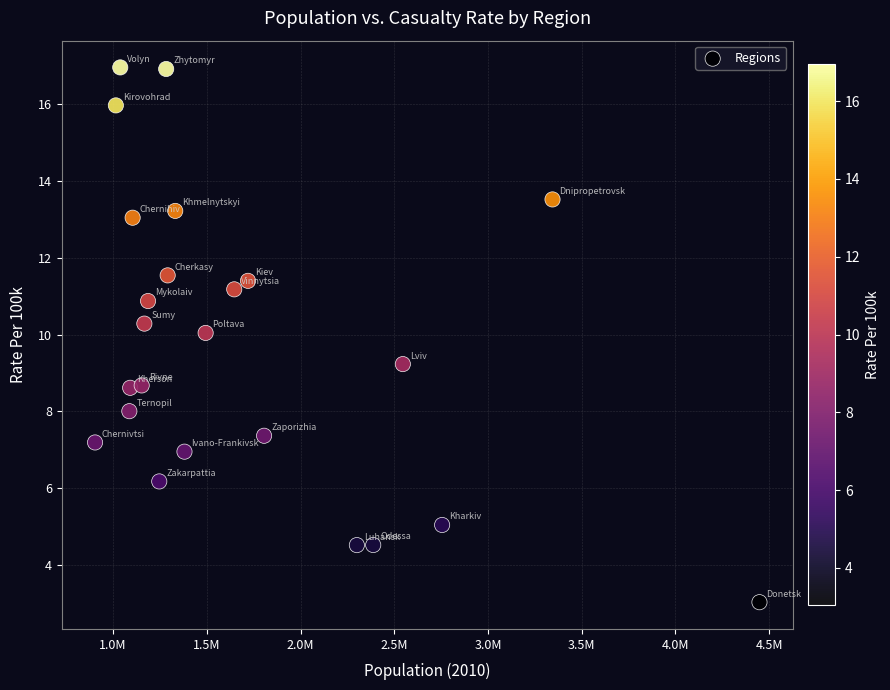

What is the range of X values (max minus min)?

3544249.0